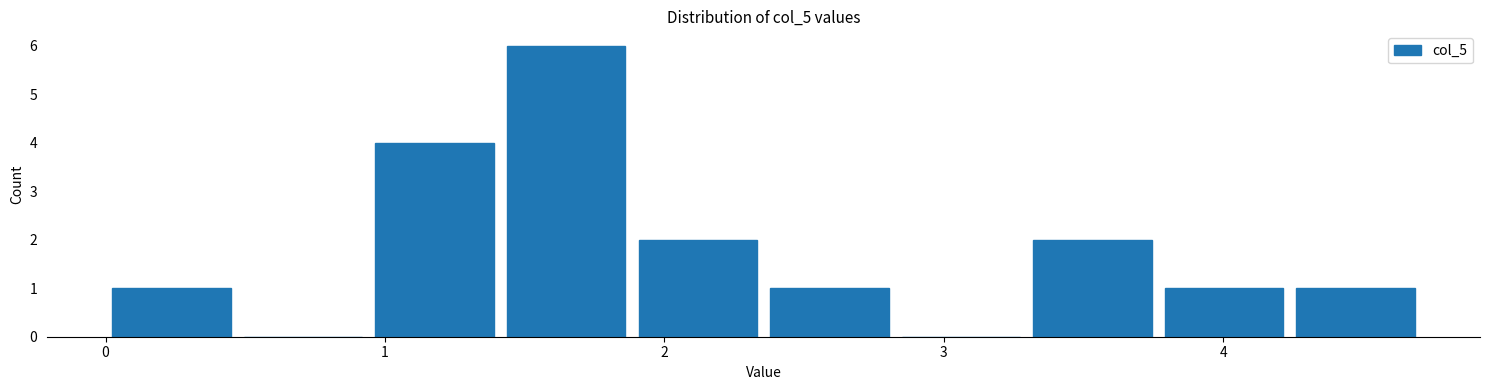

Over which range of the x-axis is the bar tallest?

1.4 to 1.9